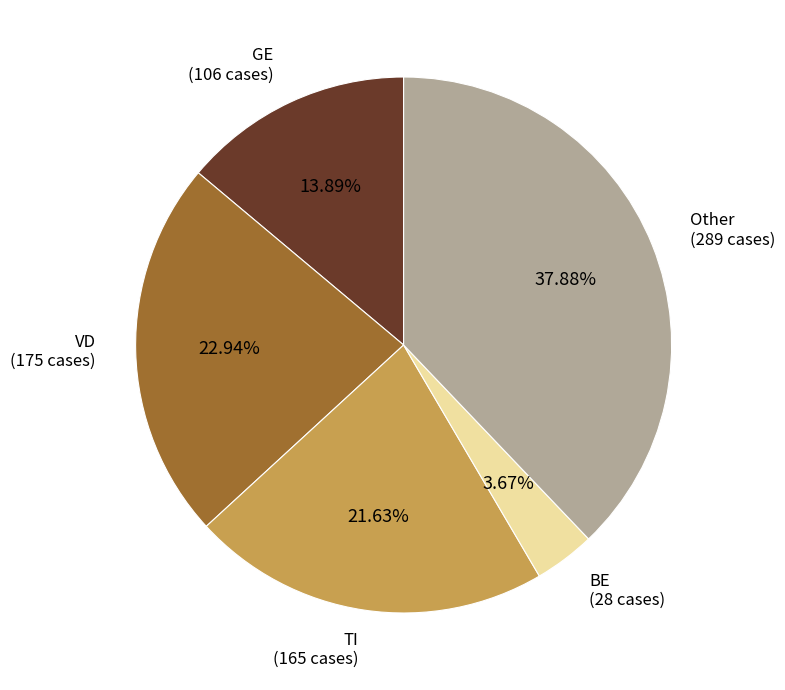

Is there any slice that represents more than half of the pie?

No